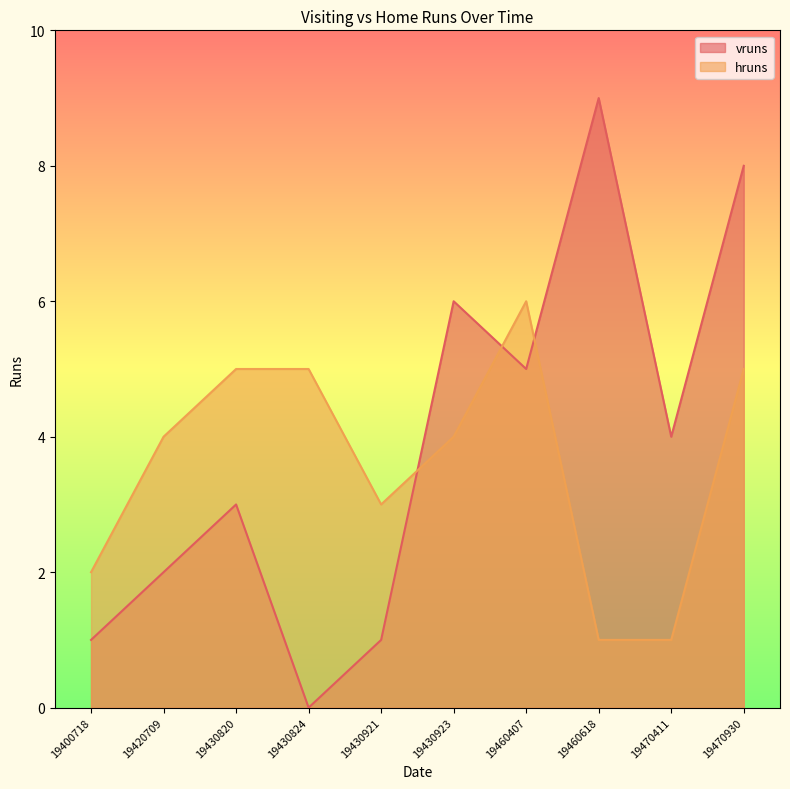

Reading left to right, what are all the values shown in this chart?

vruns: 19400718=1	19420709=2	19430820=3	19430824=0	19430921=1	19430923=6	19460407=5	19460618=9	19470411=4	19470930=8
hruns: 19400718=2	19420709=4	19430820=5	19430824=5	19430921=3	19430923=4	19460407=6	19460618=1	19470411=1	19470930=5